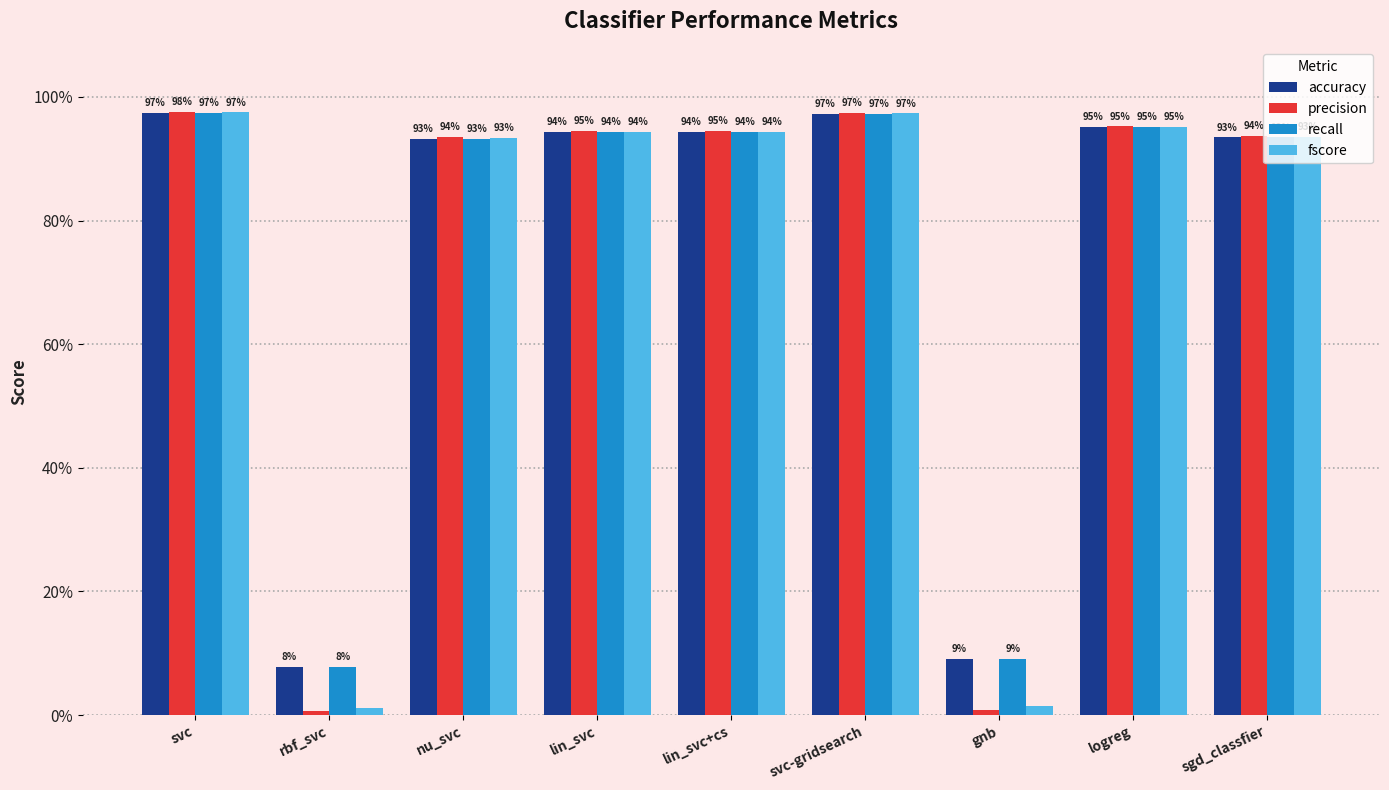

Reading left to right, extract all data points from this chart.

accuracy: svc=1.0	rbf_svc=0.1	nu_svc=0.9	lin_svc=0.9	lin_svc+cs=0.9	svc-gridsearch=1.0	gnb=0.1	logreg=1.0	sgd_classfier=0.9
precision: svc=1.0	rbf_svc=0.0	nu_svc=0.9	lin_svc=0.9	lin_svc+cs=0.9	svc-gridsearch=1.0	gnb=0.0	logreg=1.0	sgd_classfier=0.9
recall: svc=1.0	rbf_svc=0.1	nu_svc=0.9	lin_svc=0.9	lin_svc+cs=0.9	svc-gridsearch=1.0	gnb=0.1	logreg=1.0	sgd_classfier=0.9
fscore: svc=1.0	rbf_svc=0.0	nu_svc=0.9	lin_svc=0.9	lin_svc+cs=0.9	svc-gridsearch=1.0	gnb=0.0	logreg=1.0	sgd_classfier=0.9